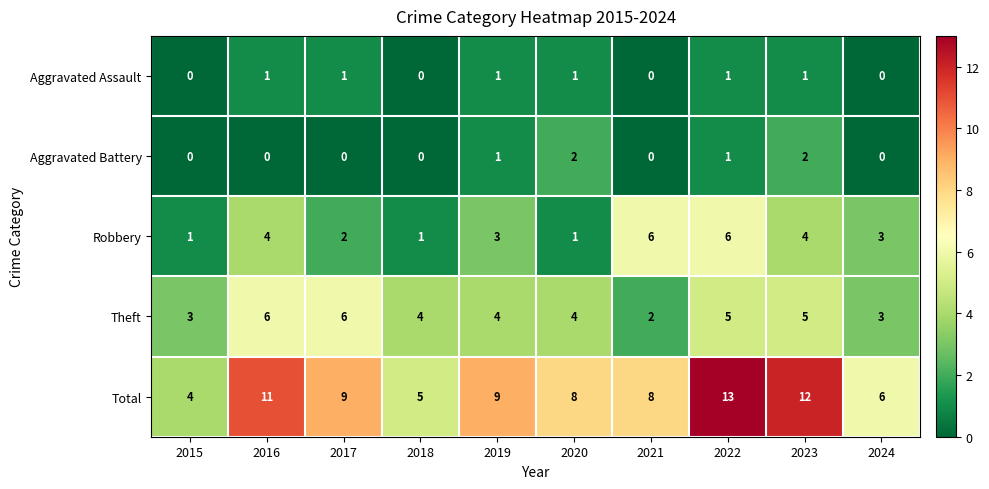

At which label does Robbery first exceed 3?

2016